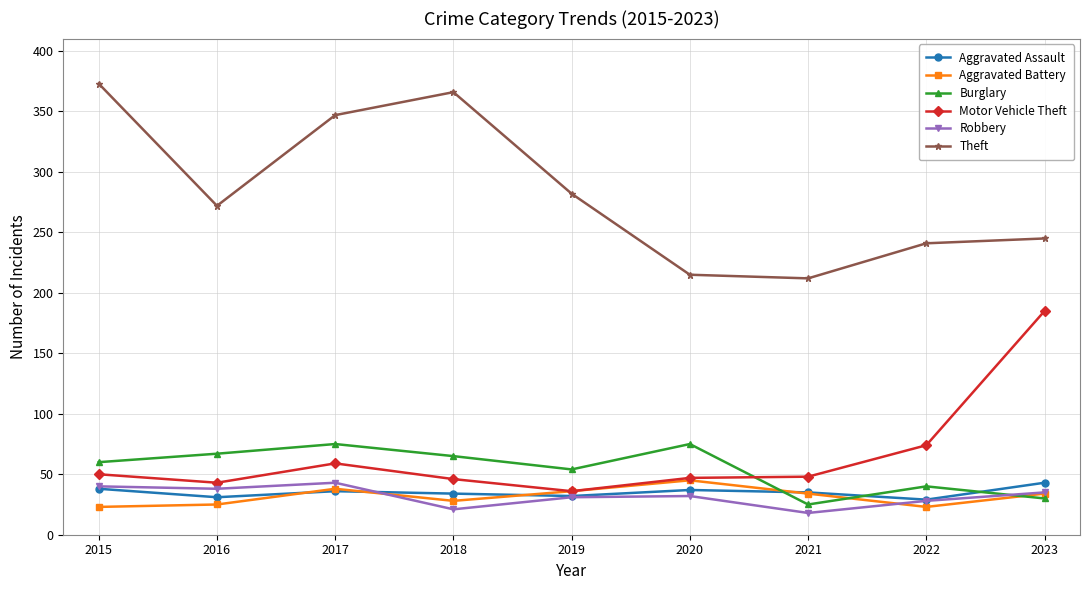

What is the approximate value of Motor Vehicle Theft at 2022?

74